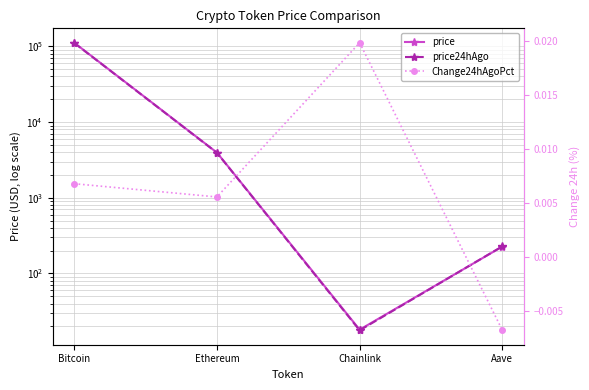

Where does the price series first go above 3952?

Bitcoin